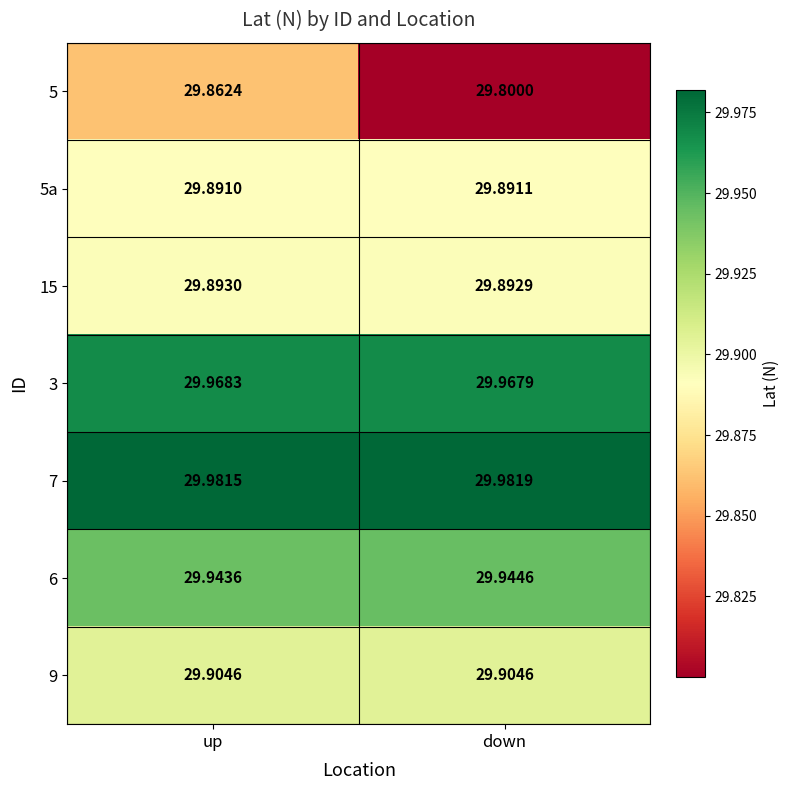

At which category does the chart reach its peak across all series?

down